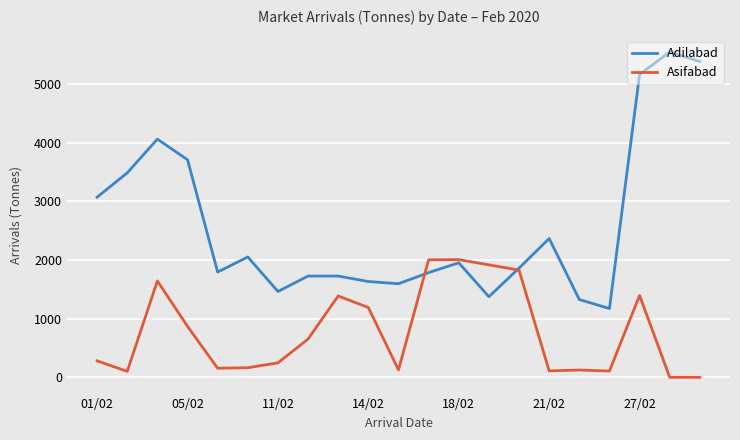

Which series has the largest total across all categories?

Adilabad